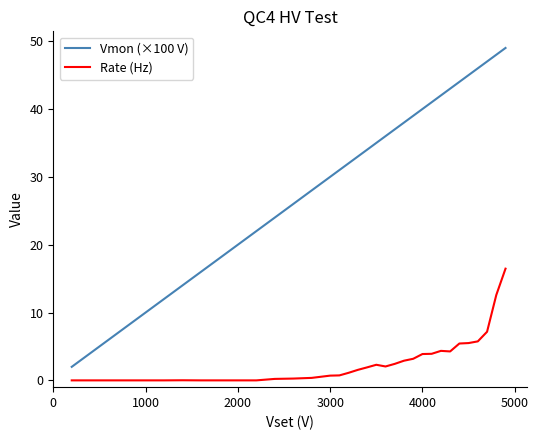

True or false: Vmon (×100 V) and Rate (Hz) cross at least once.

False